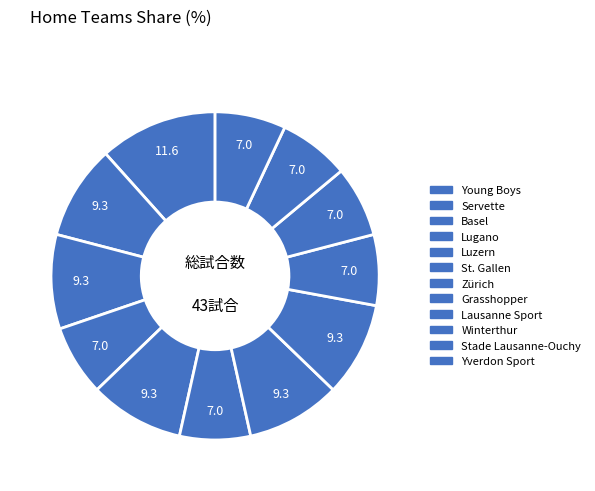

What is the ratio of the value at Lausanne Sport to the value at Luzern?

0.8